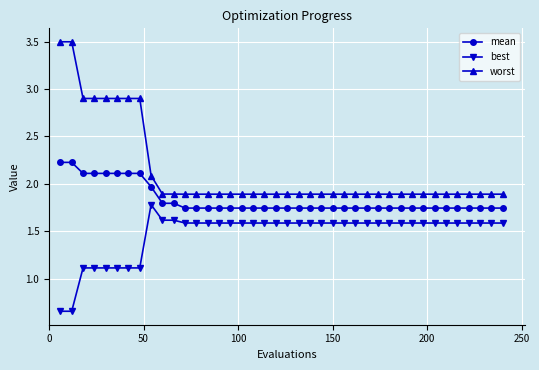

Rank the series by their average value, from highest to lowest.

worst, mean, best